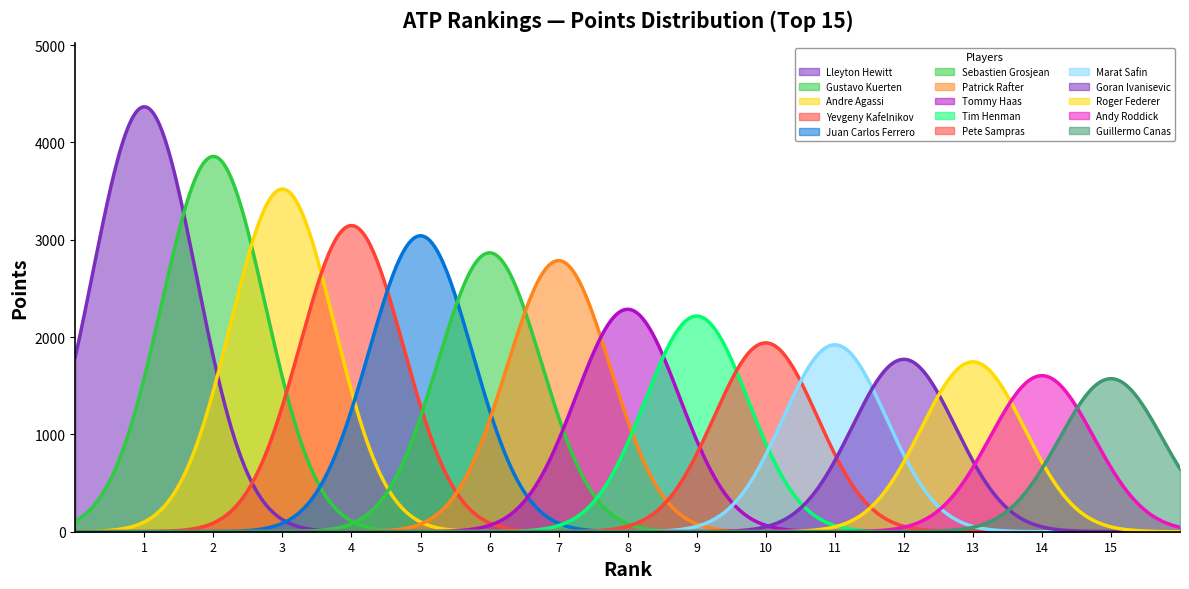

At which label is the value closest to 2968?

Juan Carlos Ferrero